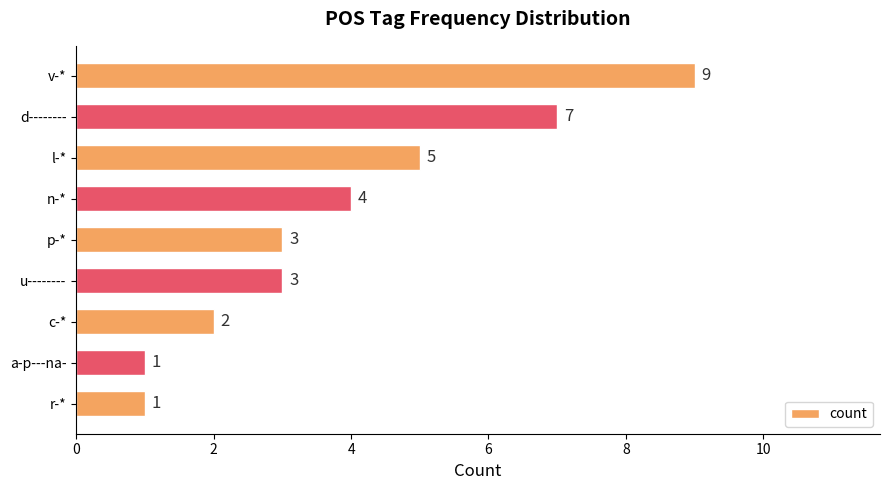

What is the greatest value displayed?

9